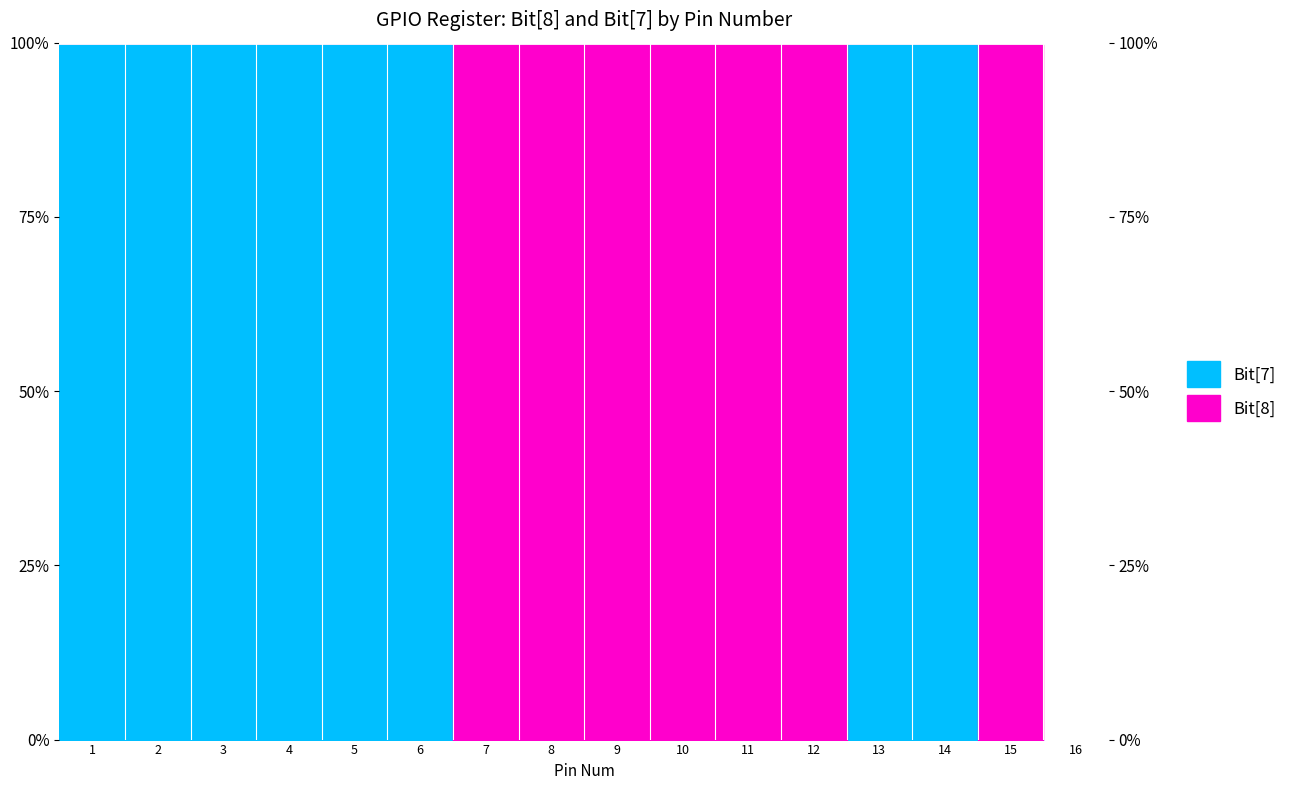

The value at 7 is 0. True or false?

True